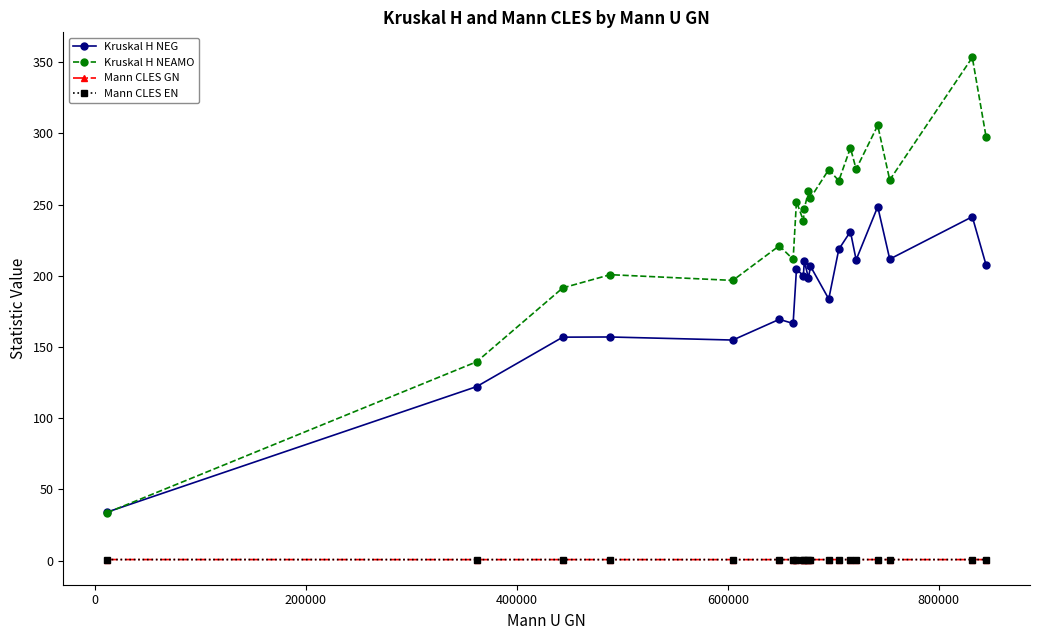

How many data points does each series have?

20